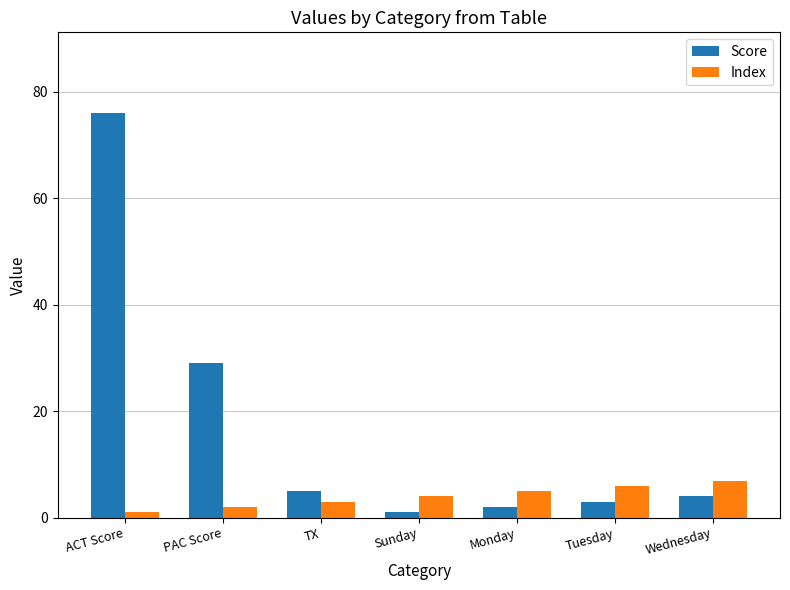

The value of Score at ACT Score is 76. True or false?

True